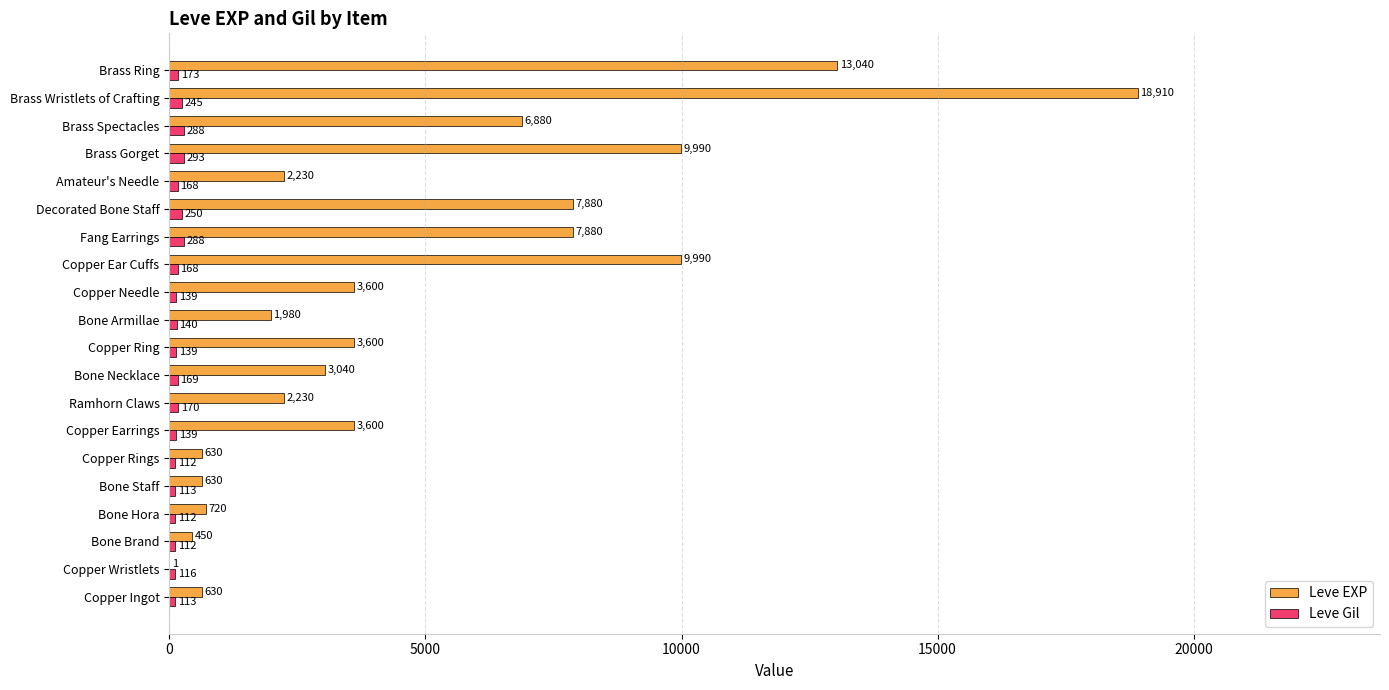

What is the sum of all Leve Gil values?

3447